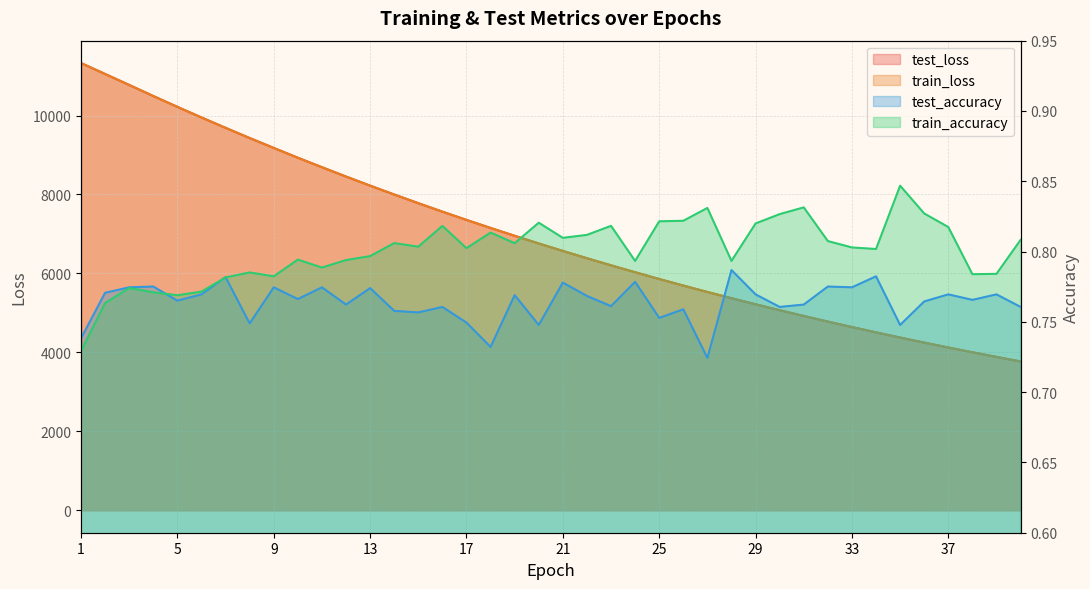

Which series has the widest spread of values?

train_loss